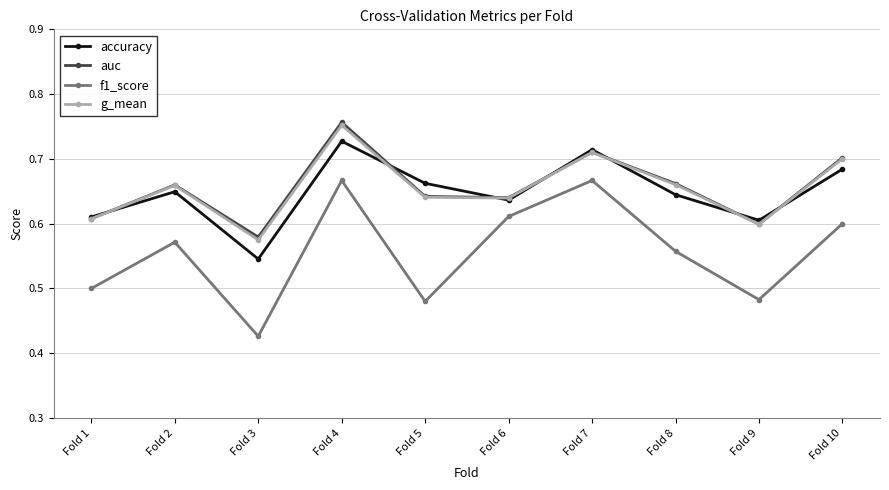

True or false: f1_score and g_mean intersect in this chart.

False